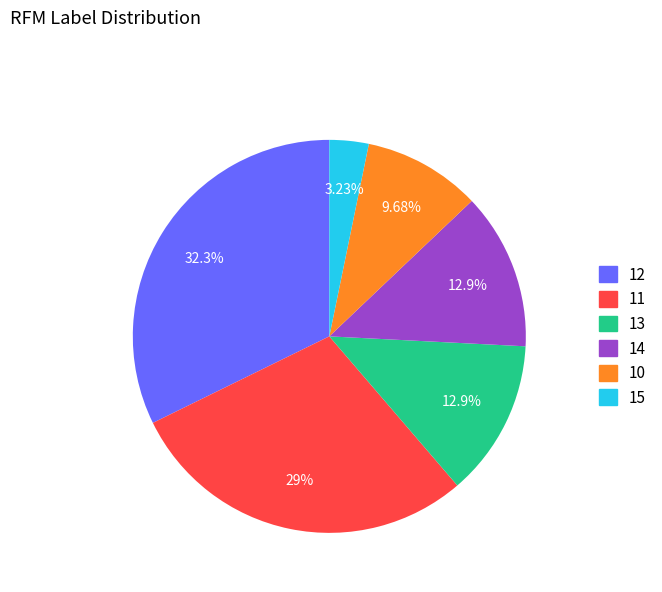

Count the number of slices in the pie.

6